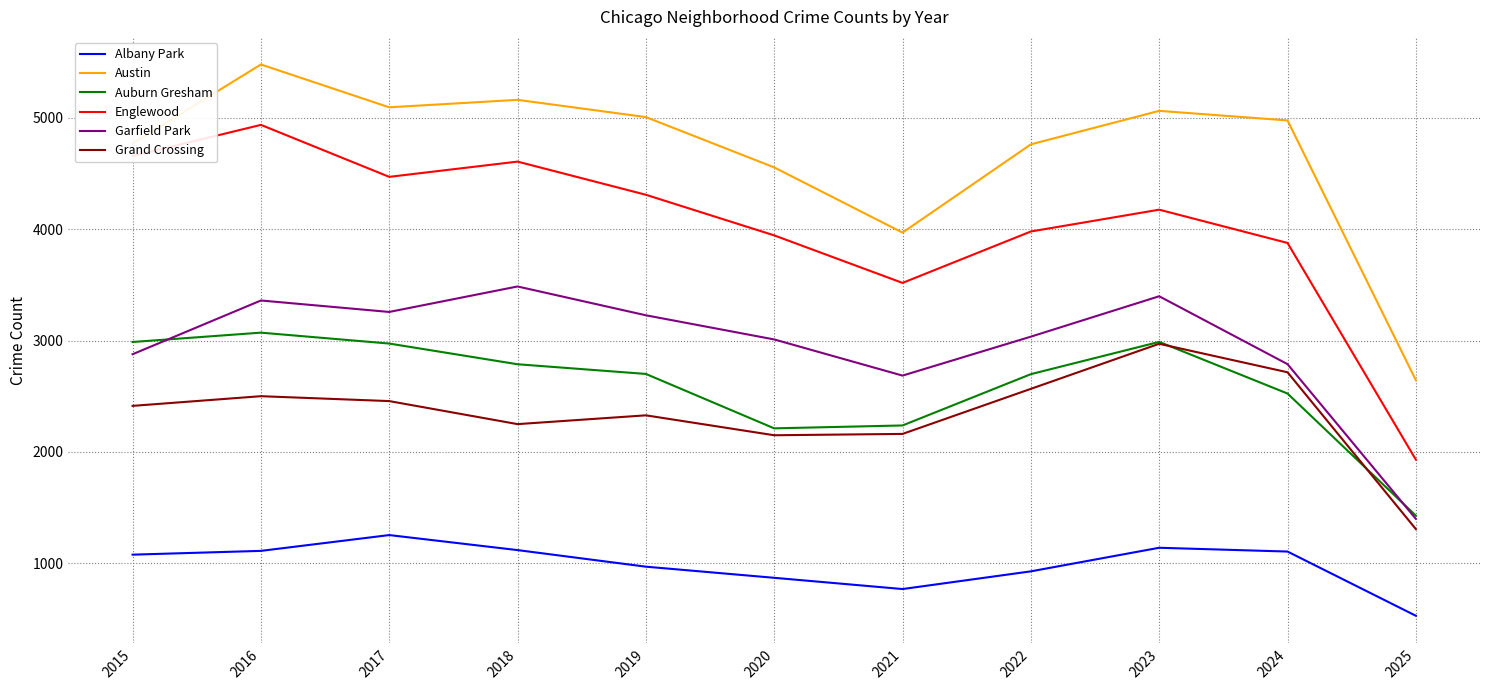

True or false: Auburn Gresham and Englewood intersect in this chart.

False